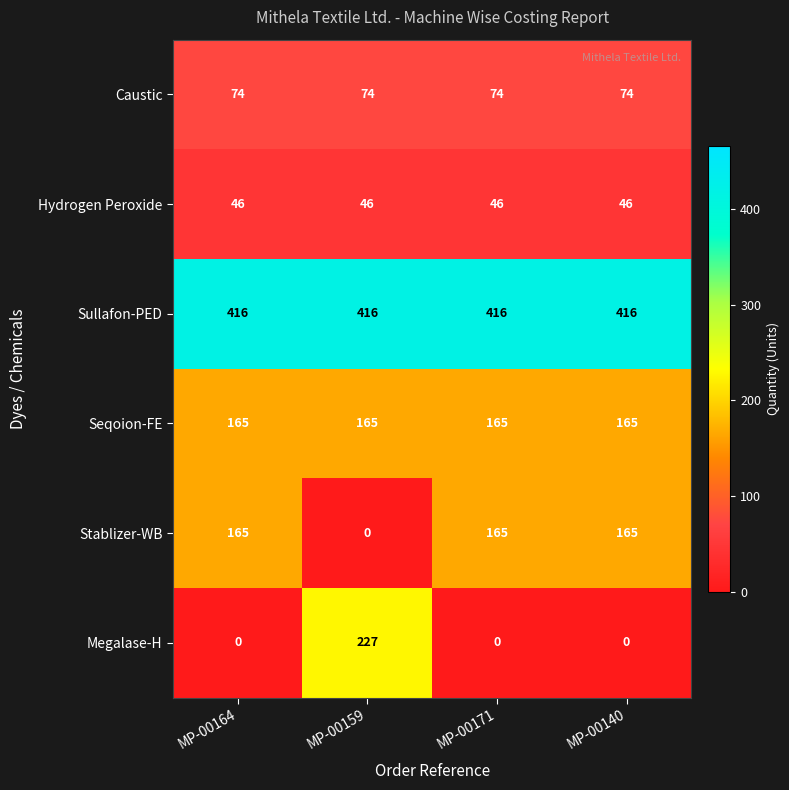

What is the maximum value for Hydrogen Peroxide?

46